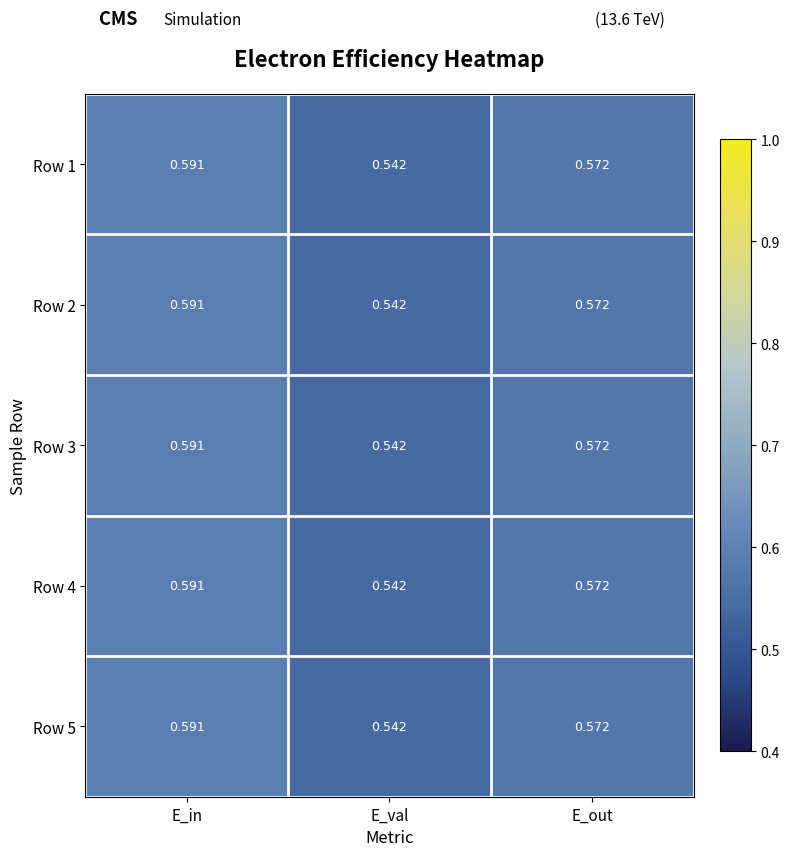

At which label is Row 4 closest to 0?

E_val